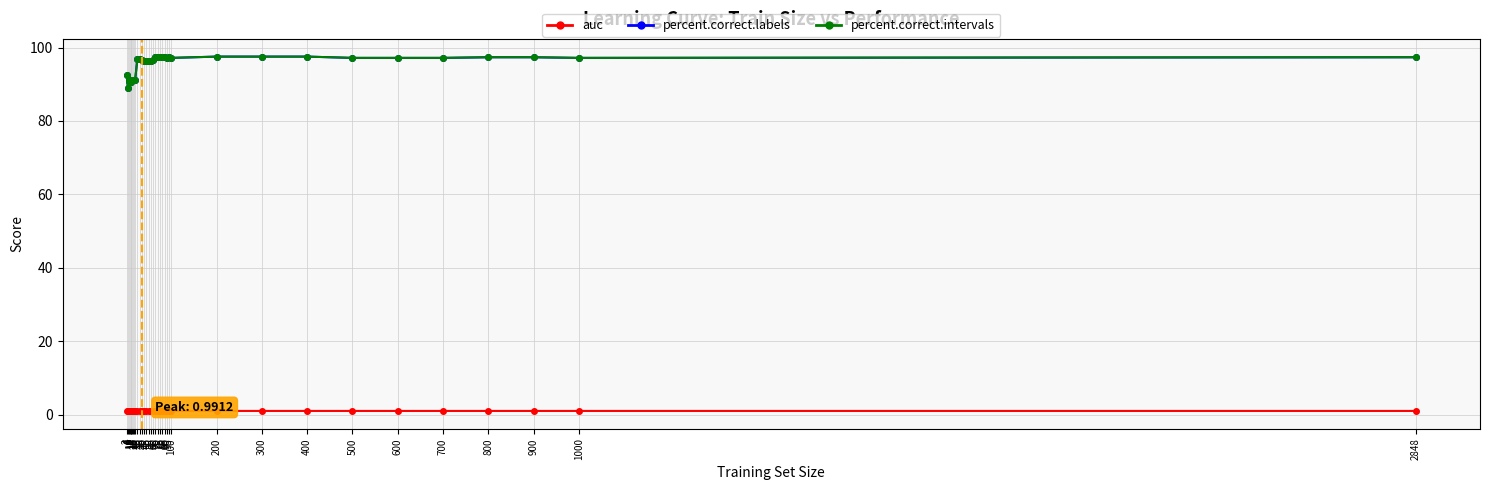

At how many categories does at least one series exceed 22?

36